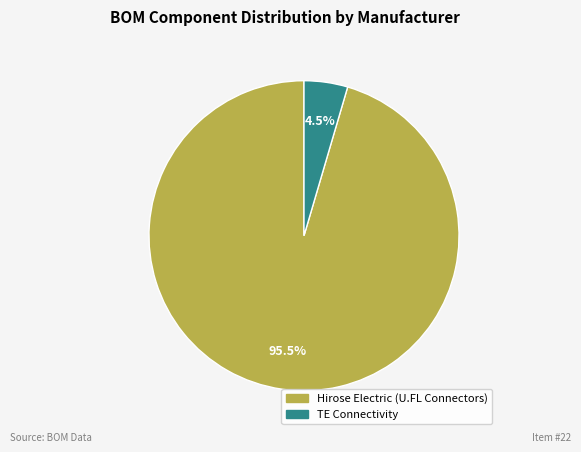

Between Hirose Electric (U.FL Connectors) and TE Connectivity, which is larger?

Hirose Electric (U.FL Connectors)